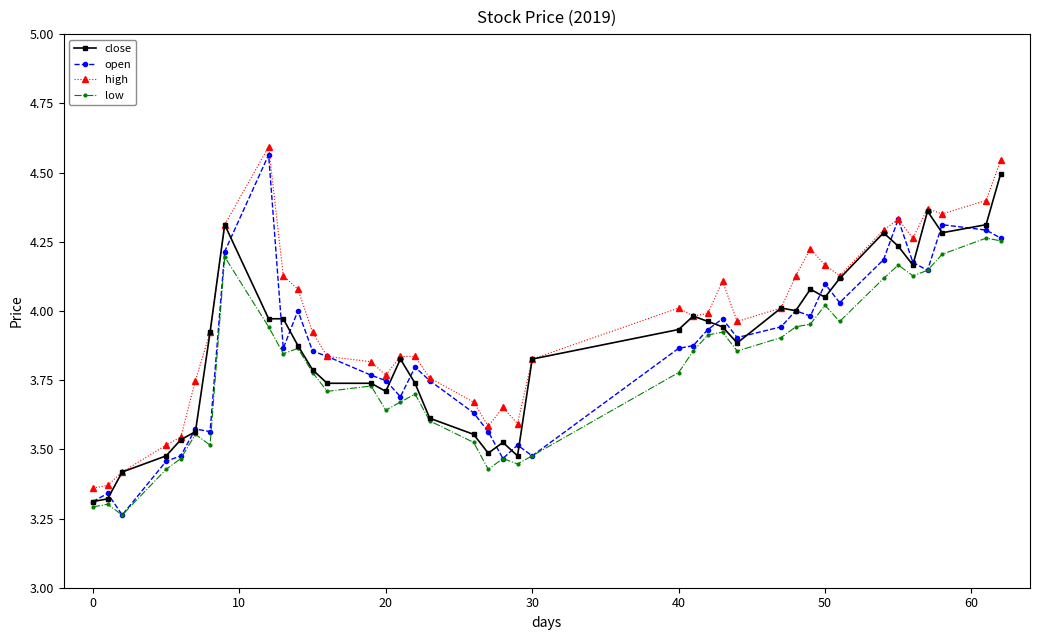

At how many categories does at least one series exceed 3?

40